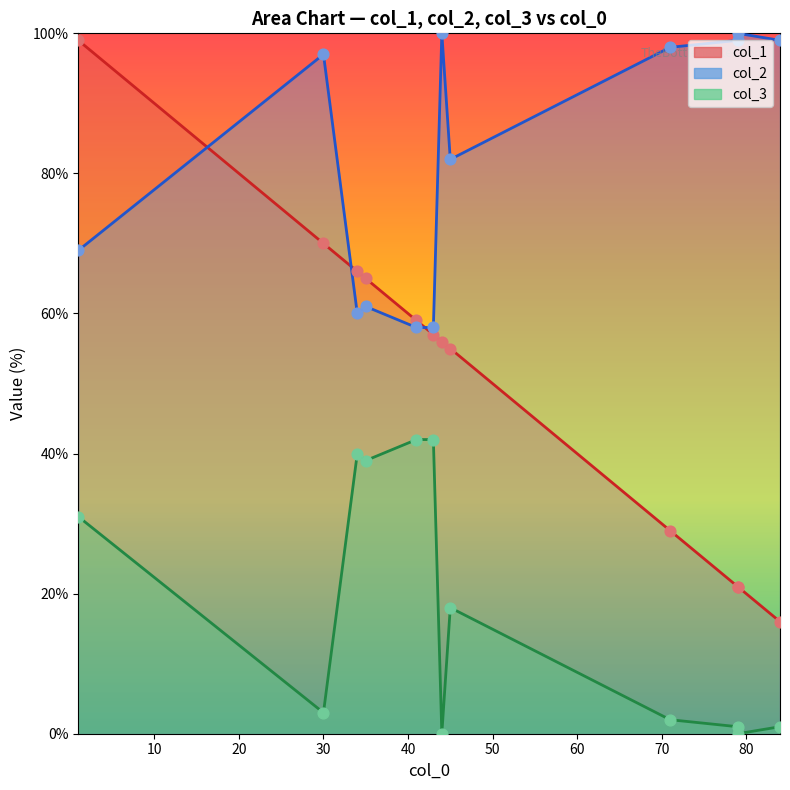

Which series has the largest total across all categories?

col_2